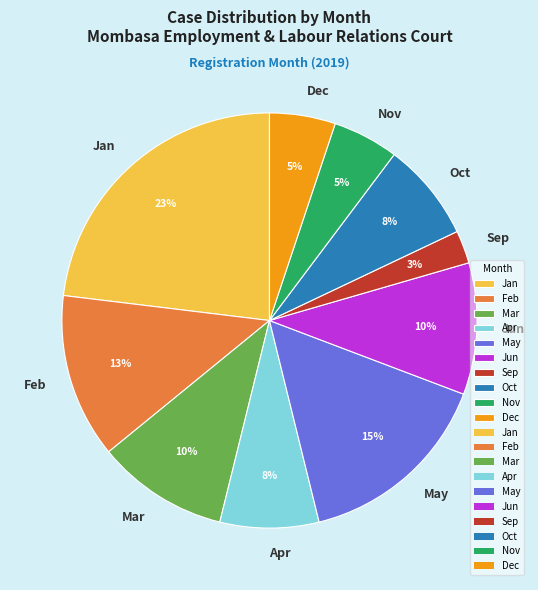

Is it true that Feb is 24% of the pie?

False